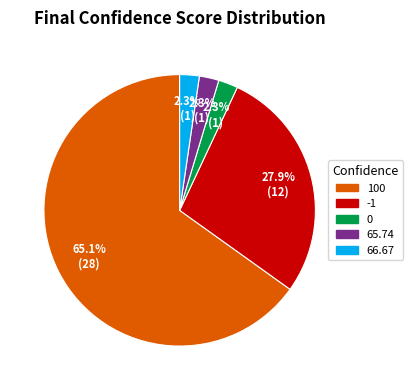

Does any single category account for the majority?

Yes